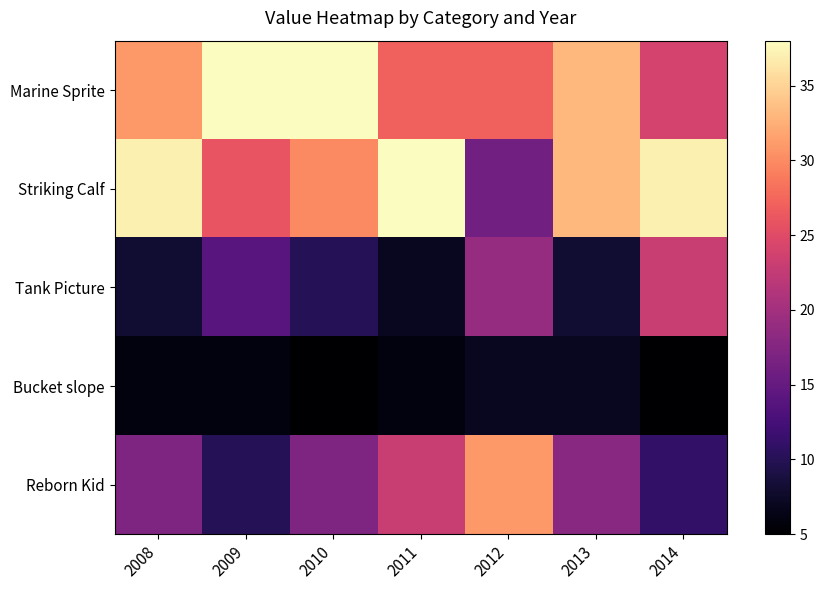

Reading left to right, transcribe all the data shown in this chart.

Marine Sprite: 2008=31	2009=38	2010=38	2011=27	2012=27	2013=33	2014=24
Striking Calf: 2008=37	2009=26	2010=30	2011=38	2012=16	2013=33	2014=37
Tank Picture: 2008=8	2009=14	2010=10	2011=7	2012=19	2013=8	2014=23
Bucket slope: 2008=6	2009=6	2010=5	2011=6	2012=7	2013=7	2014=5
Reborn Kid: 2008=17	2009=10	2010=17	2011=23	2012=31	2013=18	2014=11